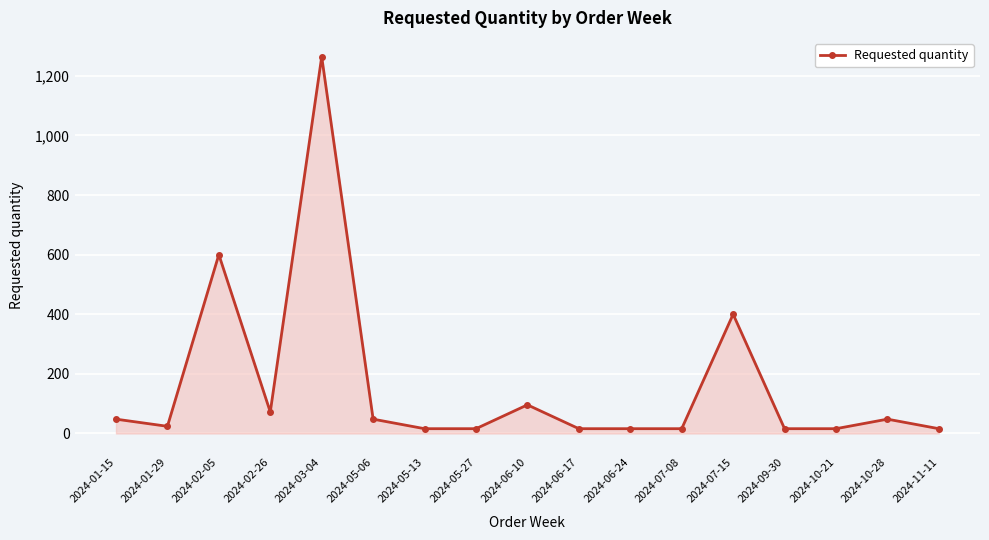

What is the average value?

160